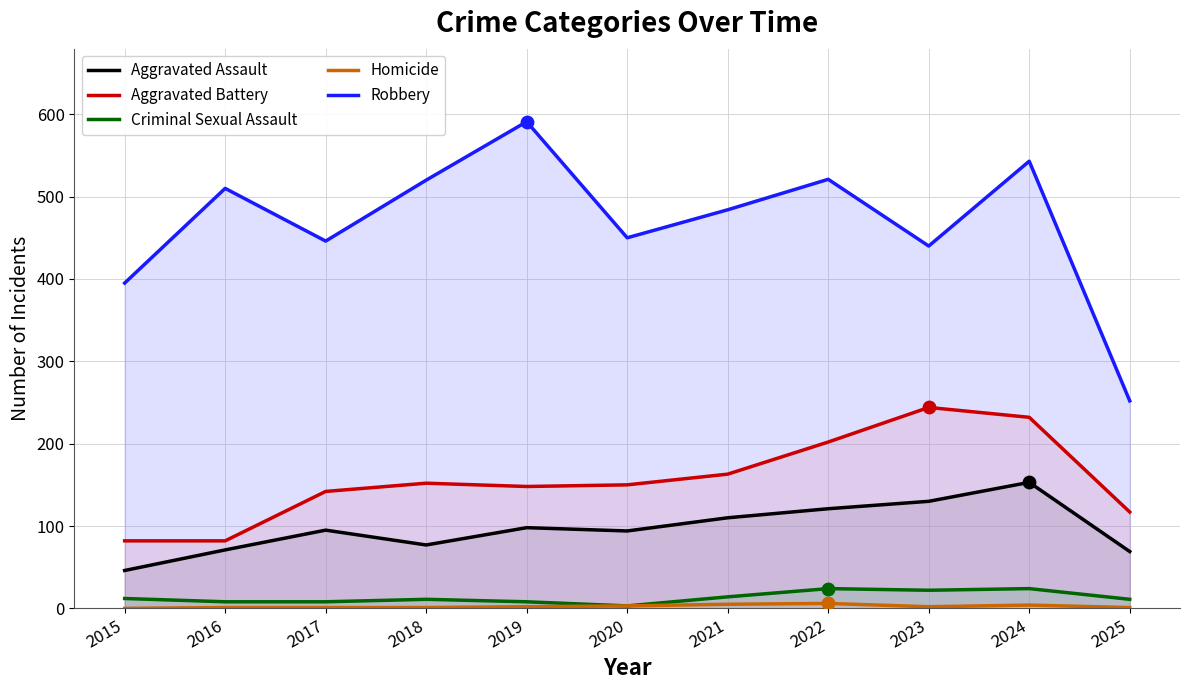

At which category is the sum across all series the highest?

2024